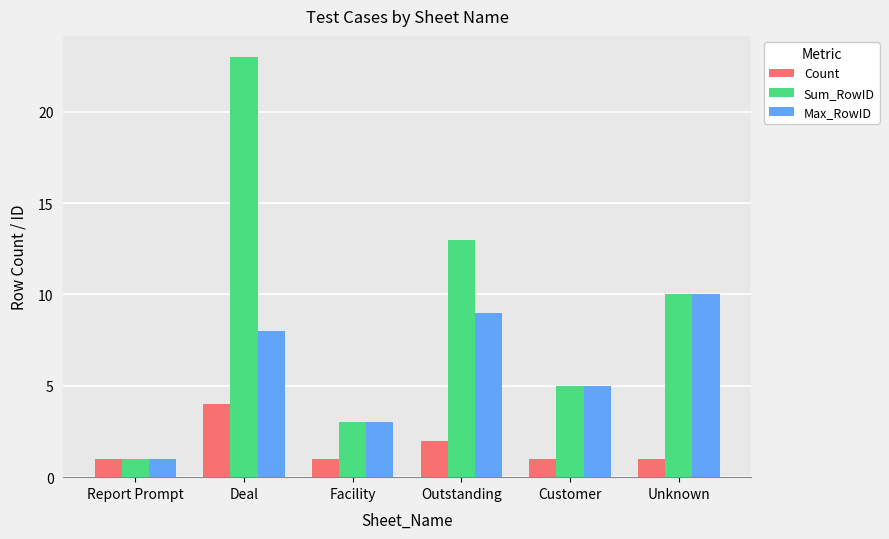

What is the difference between the Sum_RowID values at Report Prompt and Unknown?

9